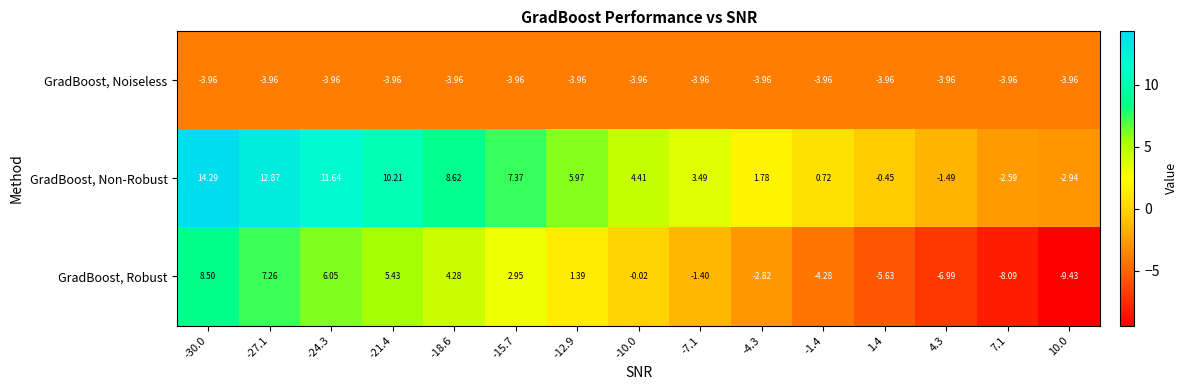

Which series changed the most between -12.9 and 10.0?

GradBoost, Robust